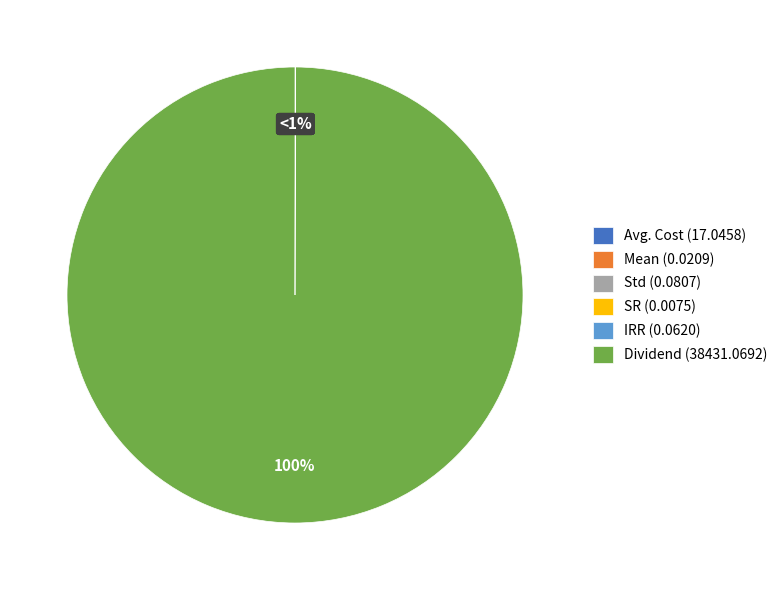

Rank the categories by value from highest to lowest.

Dividend, Avg. Cost, Std, IRR, Mean, SR